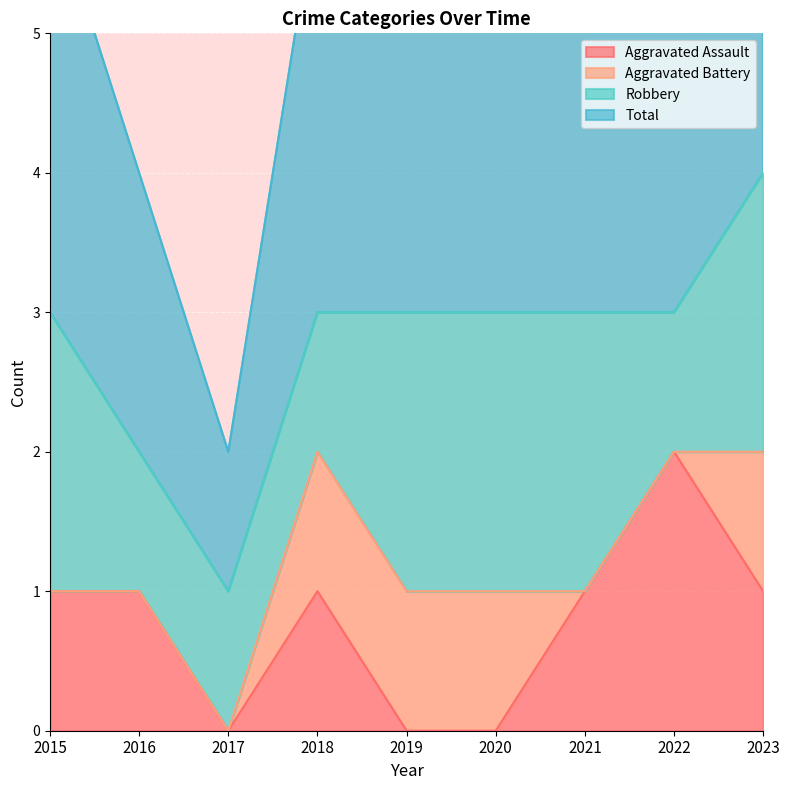

Read the Total value at 2021.

3